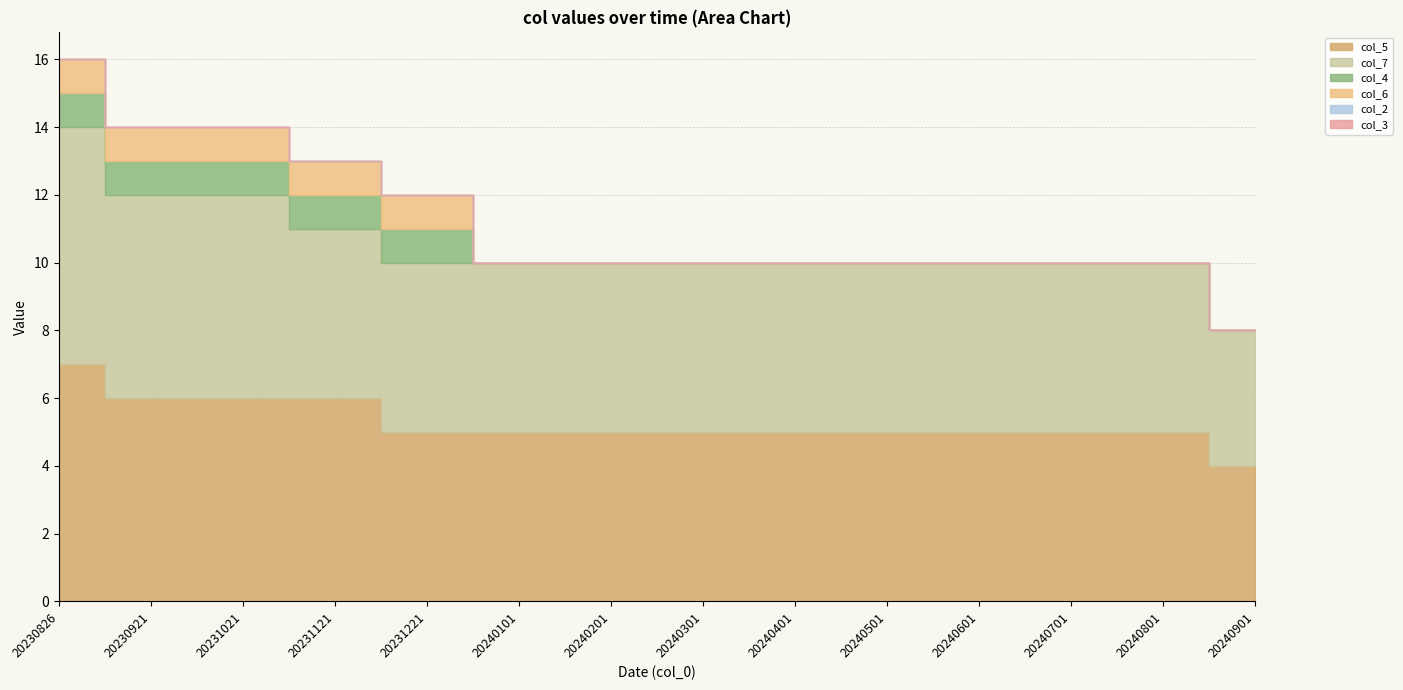

At which label is col_2 closest to 0?

20230826